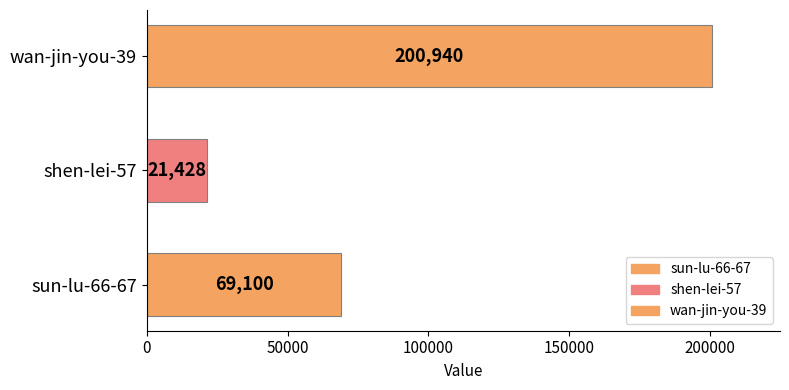

At which label is the value closest to 111184?

sun-lu-66-67